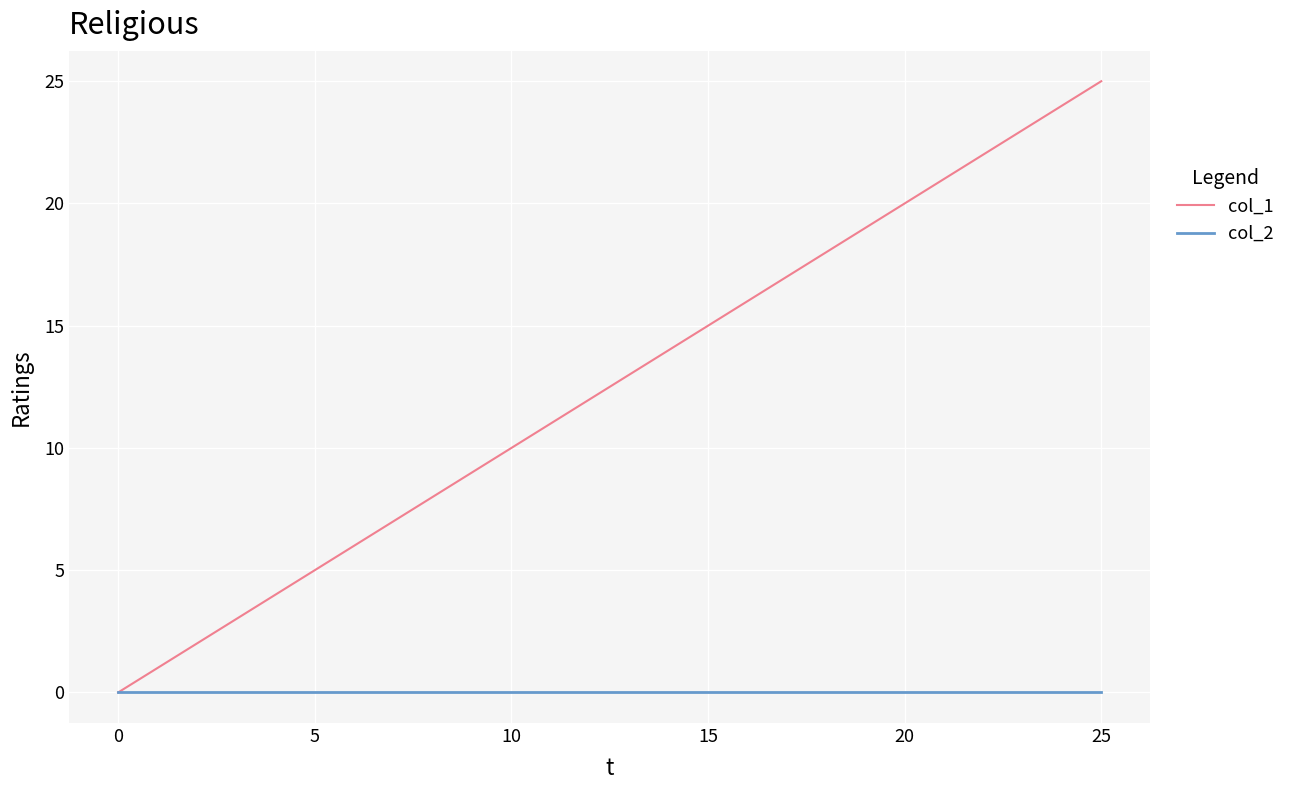

Rank the series by their maximum value, from lowest to highest.

col_2, col_1